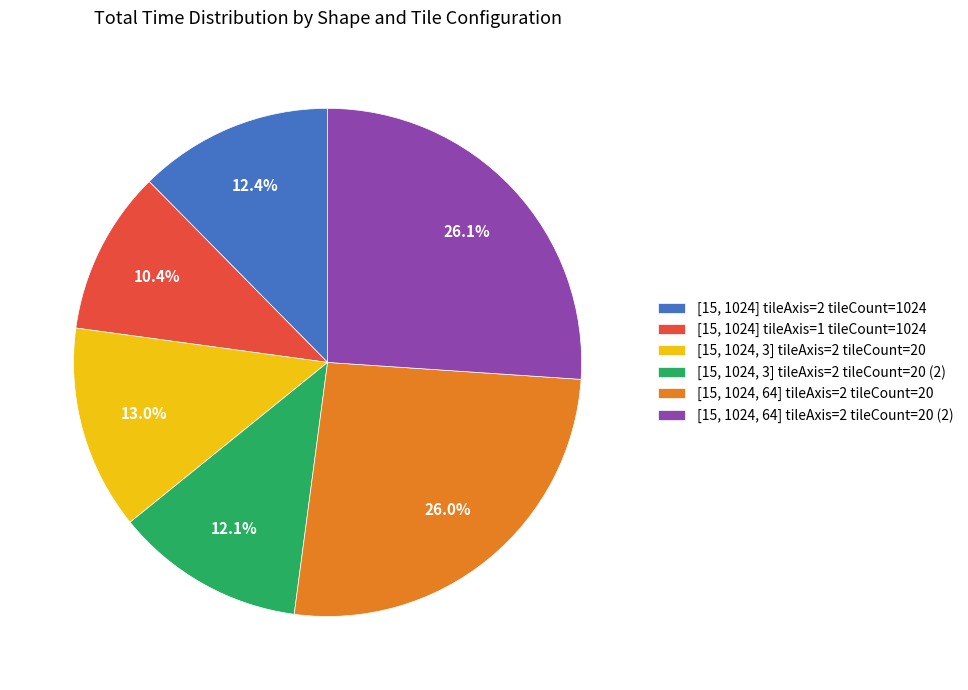

What portion of the pie excludes [15, 1024, 3] tileAxis=2 tileCount=20 (2)?

87.9%